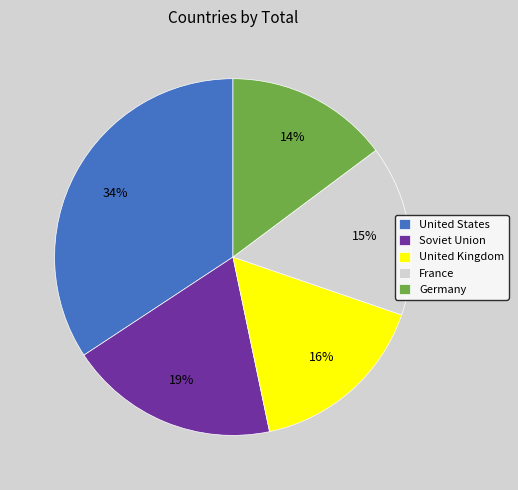

What is the ratio of the value at Germany to the value at United Kingdom?

0.9